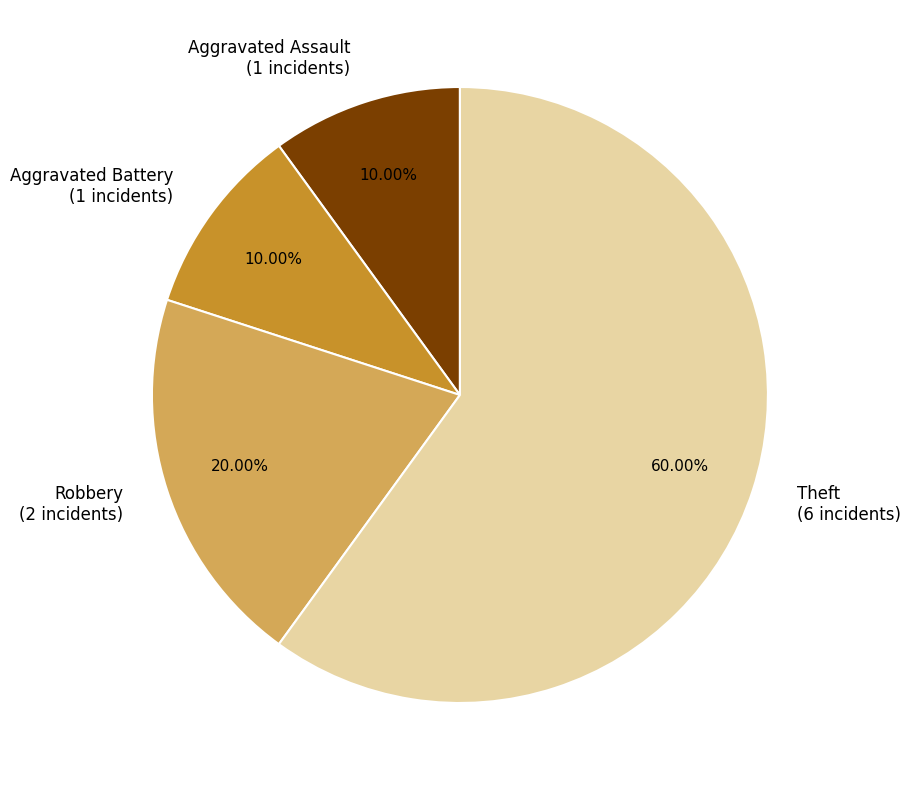

What is the total percentage of Aggravated Assault and Theft?

70.0%